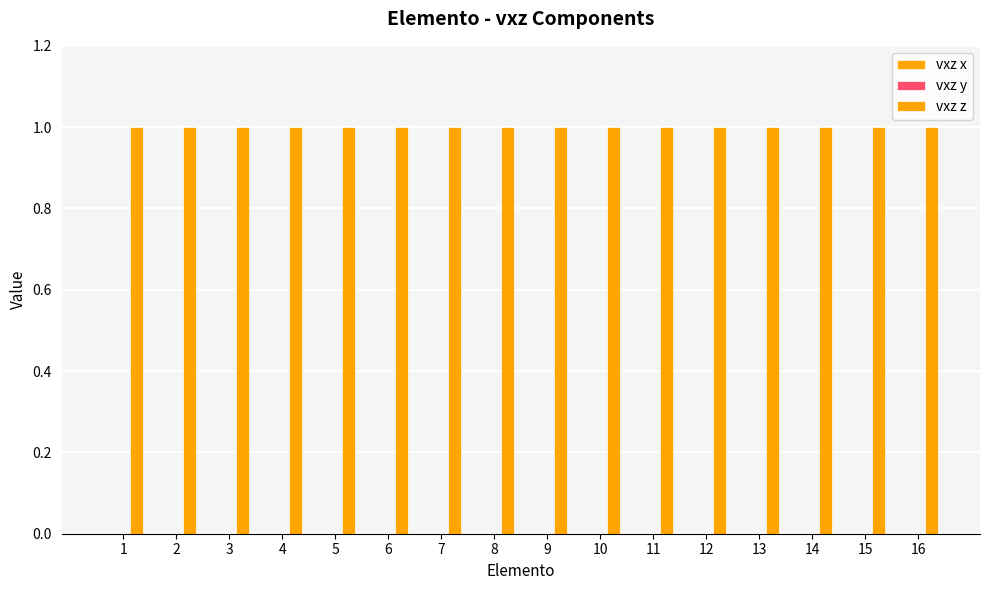

At which category is the sum across all series the highest?

1